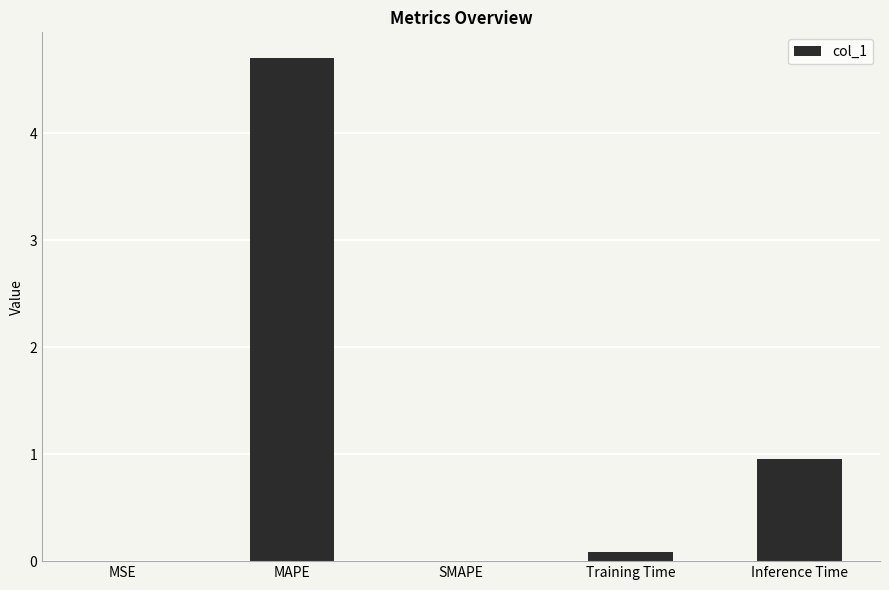

Between MAPE and Training Time, which is larger?

MAPE